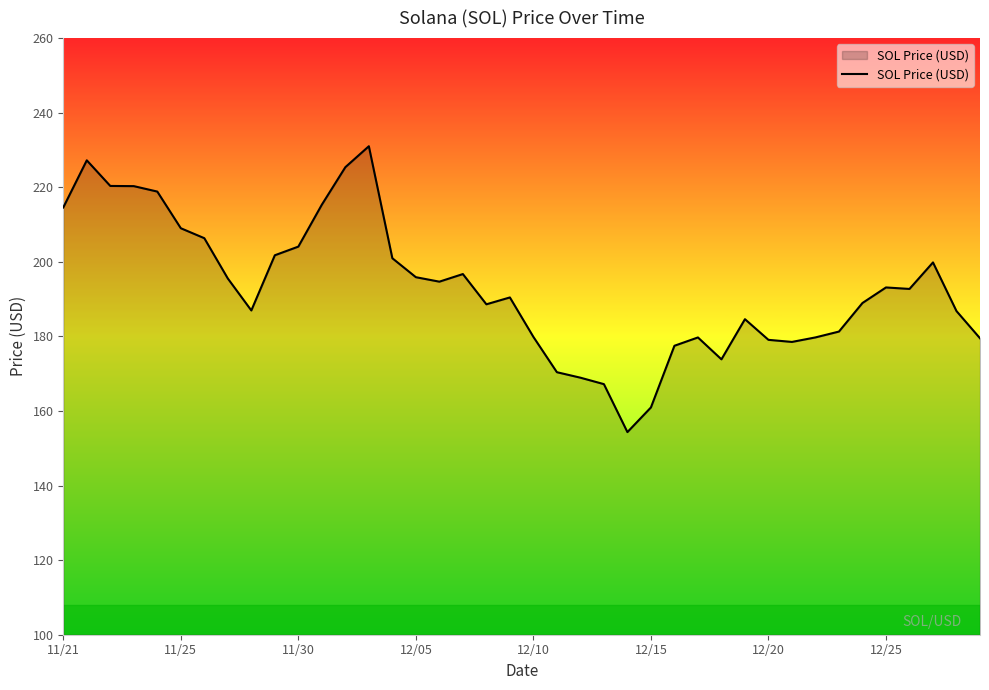

What is the minimum value shown in the chart?

154.3